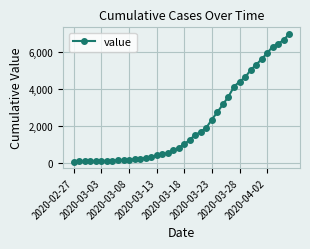

What is the smallest value displayed?

64